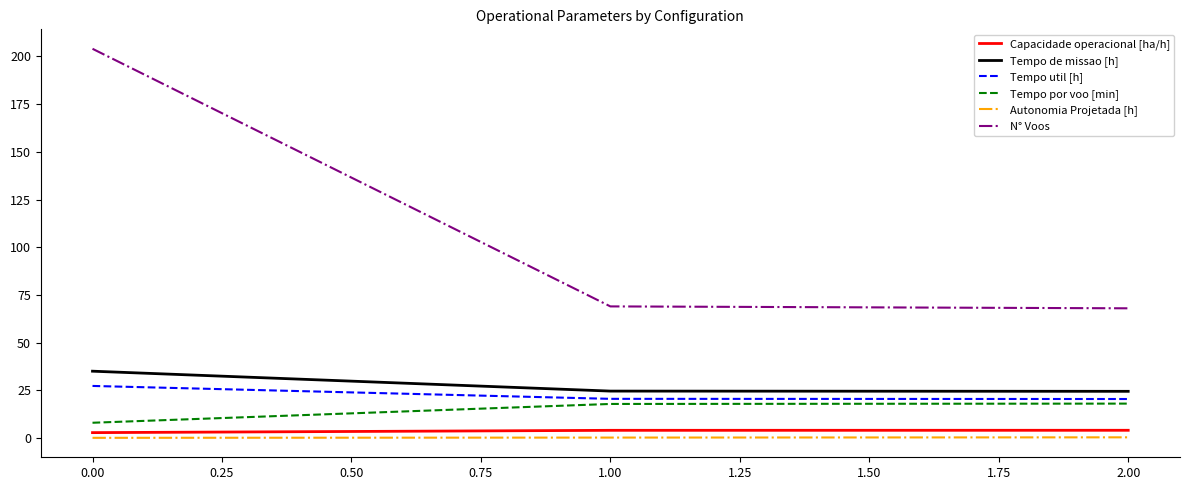

What is the maximum value for N° Voos?

204.0